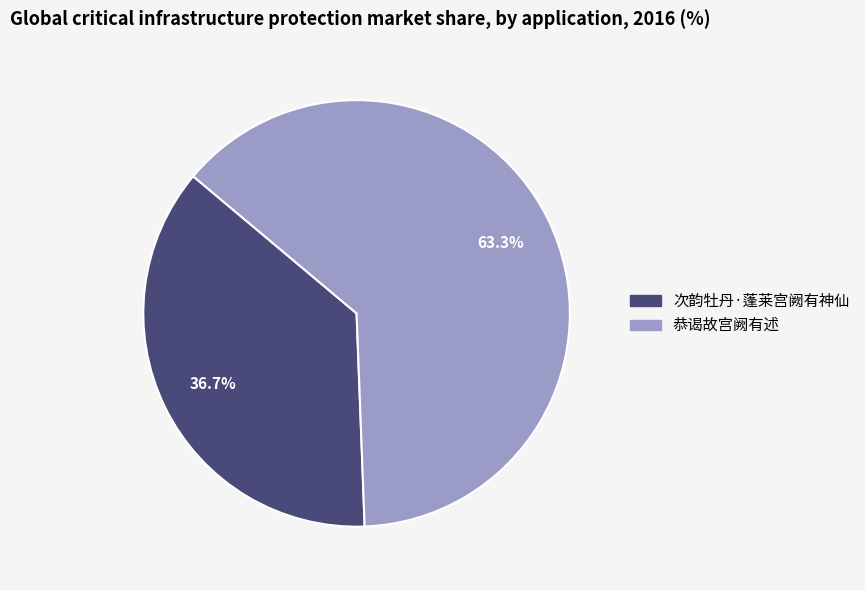

Rank the categories by value from lowest to highest.

次韵牡丹·蓬莱宫阙有神仙, 恭谒故宫阙有述